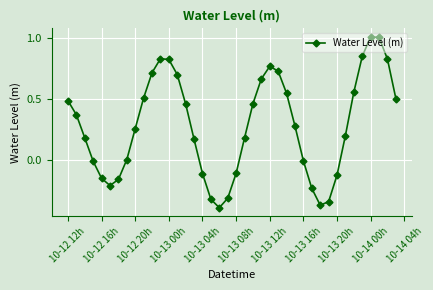

True or false: the data has more than 2 interior local peaks.

True